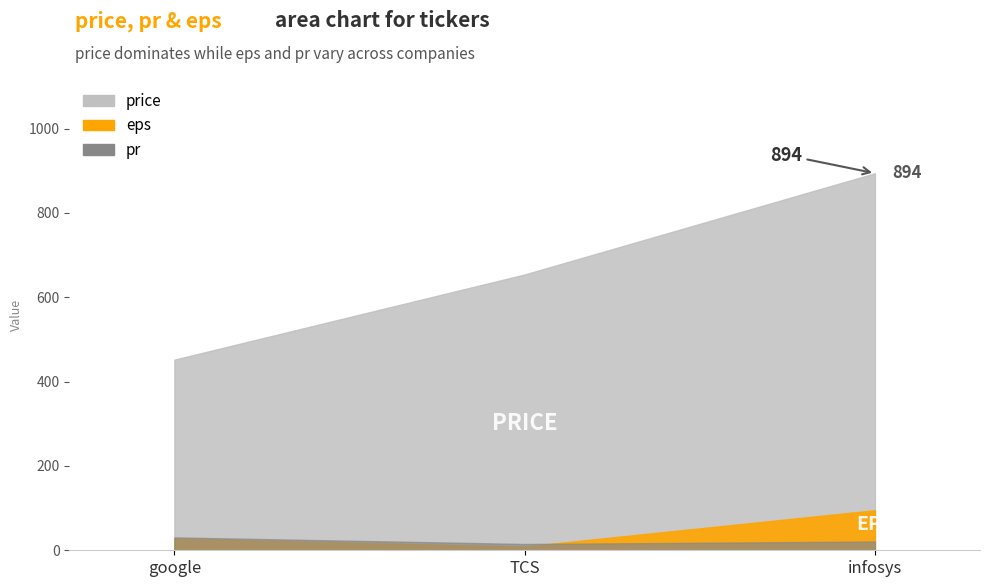

What is the value of the price point at the 1st from the left?

452.0